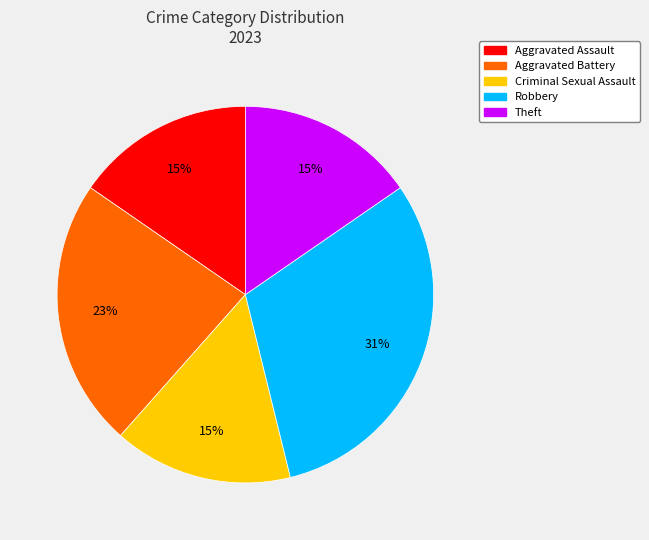

Which category has the biggest portion of the pie?

Robbery